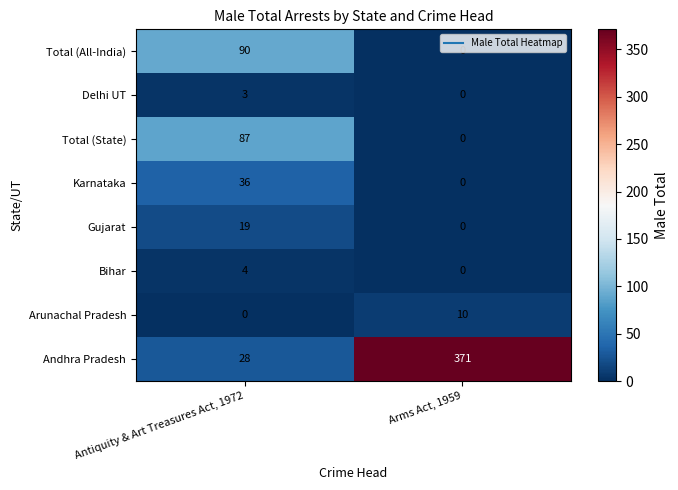

What is the difference between the maximum and minimum values in the Karnataka series?

36